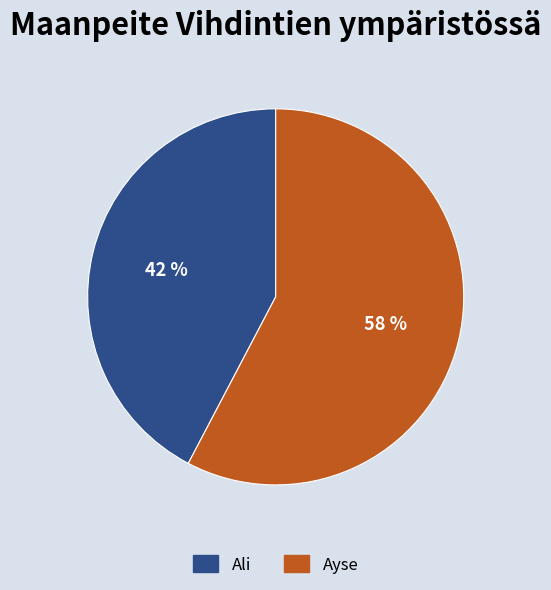

Combined, do Ali and Ayse account for over 50%?

Yes